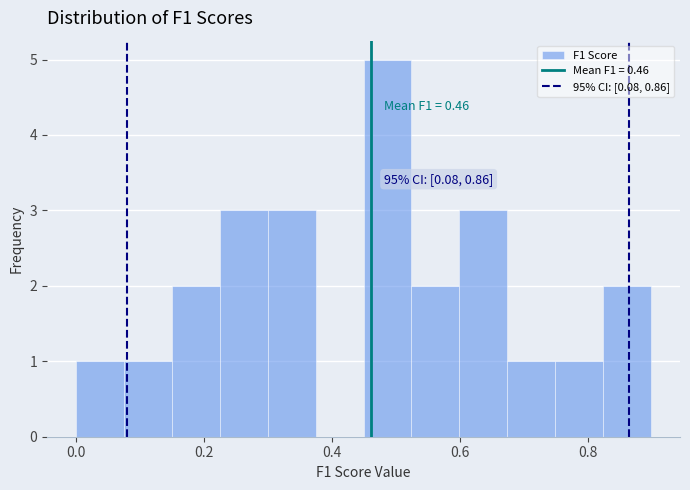

Around what value on the x-axis is the tallest bar? Give the approximate position of its centre, as read against the axis.

0.48